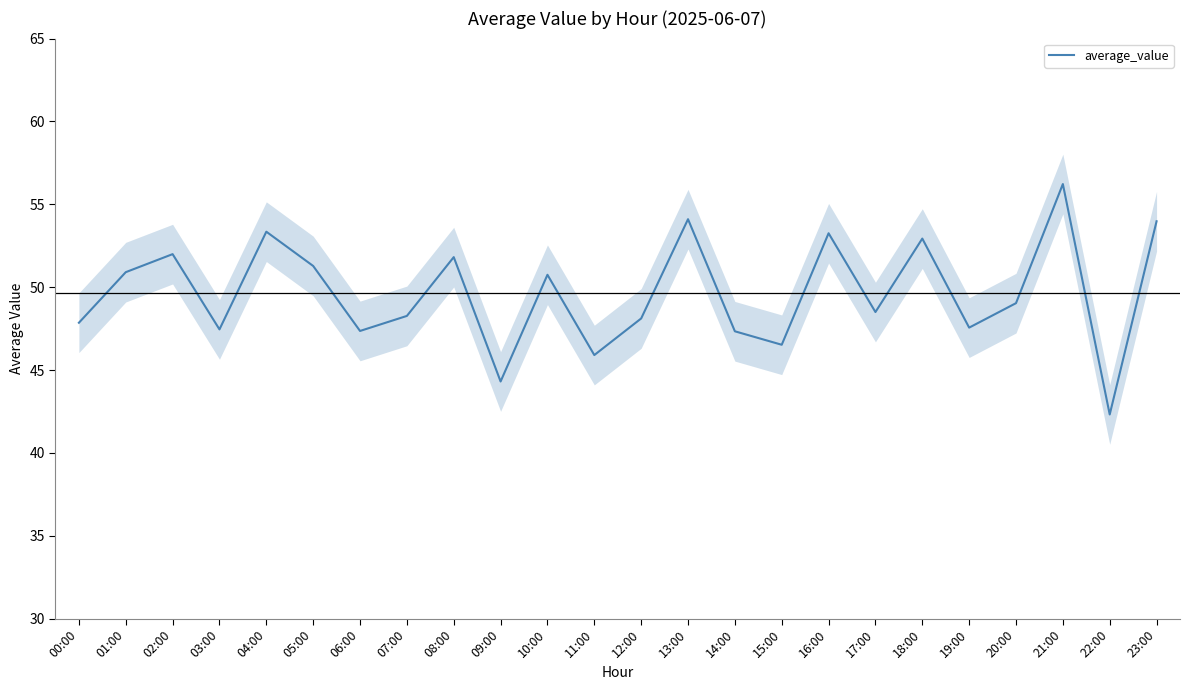

Reading left to right, what are all the values shown in this chart?

00:00=47.9	01:00=50.9	02:00=52.0	03:00=47.5	04:00=53.3	05:00=51.3	06:00=47.4	07:00=48.3	08:00=51.8	09:00=44.3	10:00=50.7	11:00=45.9	12:00=48.1	13:00=54.1	14:00=47.3	15:00=46.5	16:00=53.3	17:00=48.5	18:00=52.9	19:00=47.6	20:00=49.0	21:00=56.2	22:00=42.3	23:00=54.0